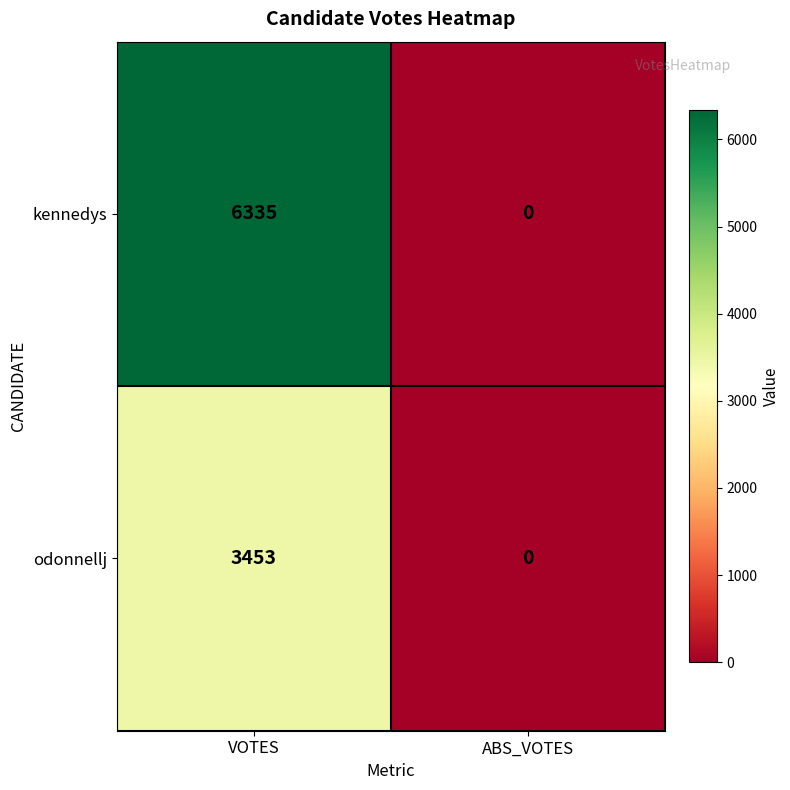

How many data points does each series have?

2